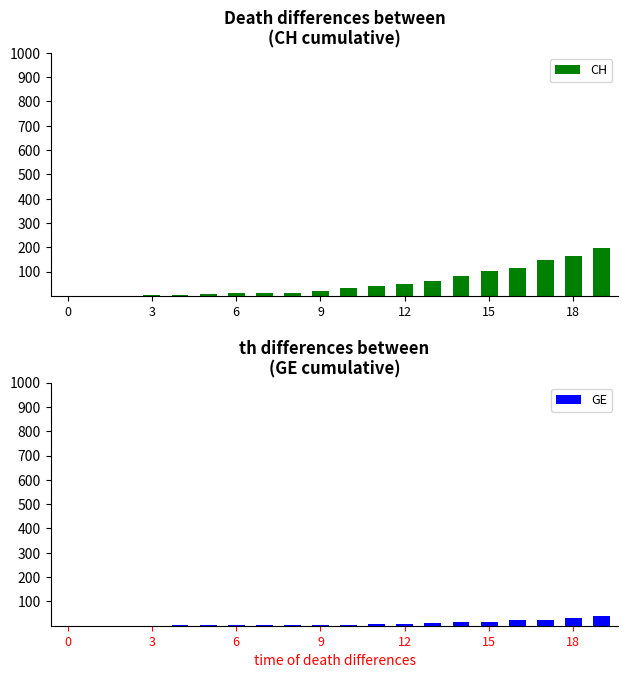

What is the highest value of the GE series?

40